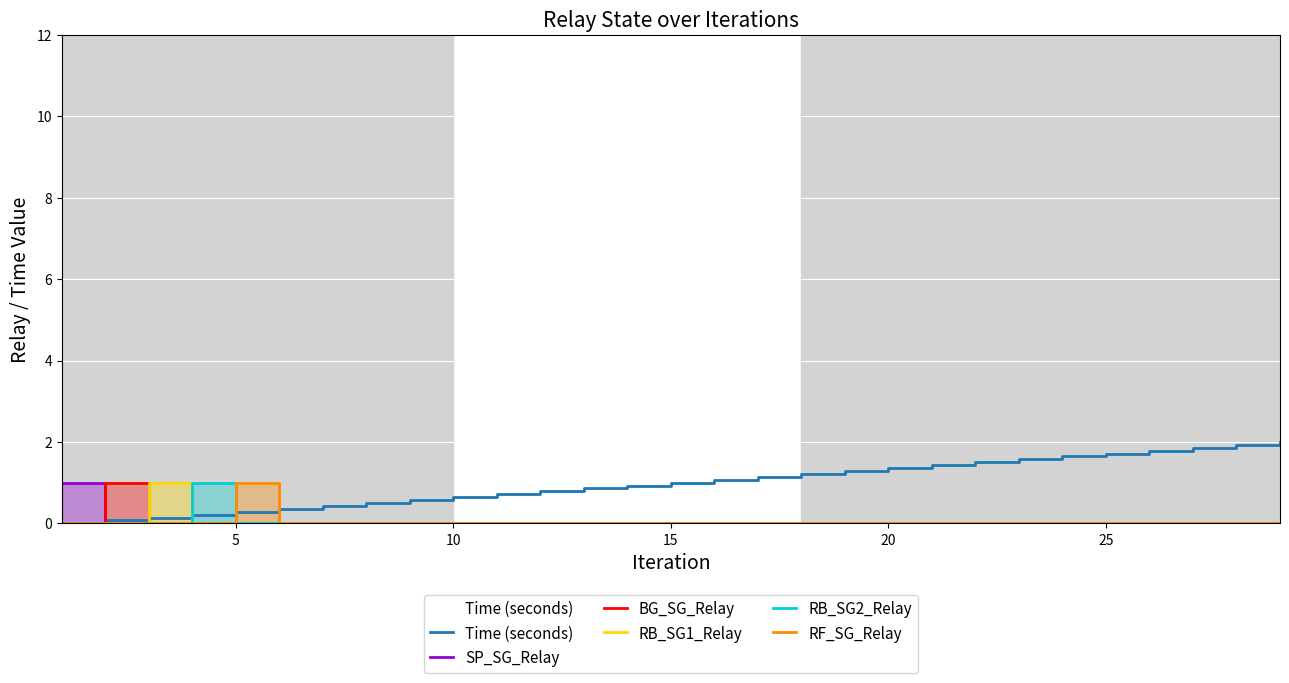

Reading left to right, extract all data points from this chart.

Time (seconds): 0.0	0.1	0.1	0.2	0.3	0.4	0.4	0.5	0.6	0.6	0.7	0.8	0.9	0.9	1.0	1.1	1.1	1.2	1.3	1.4	1.4	1.5	1.6	1.6	1.7	1.8	1.9	1.9	2.0
SP_SG_Relay: 1.0	0.0	0.0	0.0	0.0	0.0	0.0	0.0	0.0	0.0	0.0	0.0	0.0	0.0	0.0	0.0	0.0	0.0	0.0	0.0	0.0	0.0	0.0	0.0	0.0	0.0	0.0	0.0	0.0
BG_SG_Relay: 0.0	1.0	0.0	0.0	0.0	0.0	0.0	0.0	0.0	0.0	0.0	0.0	0.0	0.0	0.0	0.0	0.0	0.0	0.0	0.0	0.0	0.0	0.0	0.0	0.0	0.0	0.0	0.0	0.0
RB_SG1_Relay: 0.0	0.0	1.0	0.0	0.0	0.0	0.0	0.0	0.0	0.0	0.0	0.0	0.0	0.0	0.0	0.0	0.0	0.0	0.0	0.0	0.0	0.0	0.0	0.0	0.0	0.0	0.0	0.0	0.0
RB_SG2_Relay: 0.0	0.0	0.0	1.0	0.0	0.0	0.0	0.0	0.0	0.0	0.0	0.0	0.0	0.0	0.0	0.0	0.0	0.0	0.0	0.0	0.0	0.0	0.0	0.0	0.0	0.0	0.0	0.0	0.0
RF_SG_Relay: 0.0	0.0	0.0	0.0	1.0	0.0	0.0	0.0	0.0	0.0	0.0	0.0	0.0	0.0	0.0	0.0	0.0	0.0	0.0	0.0	0.0	0.0	0.0	0.0	0.0	0.0	0.0	0.0	0.0